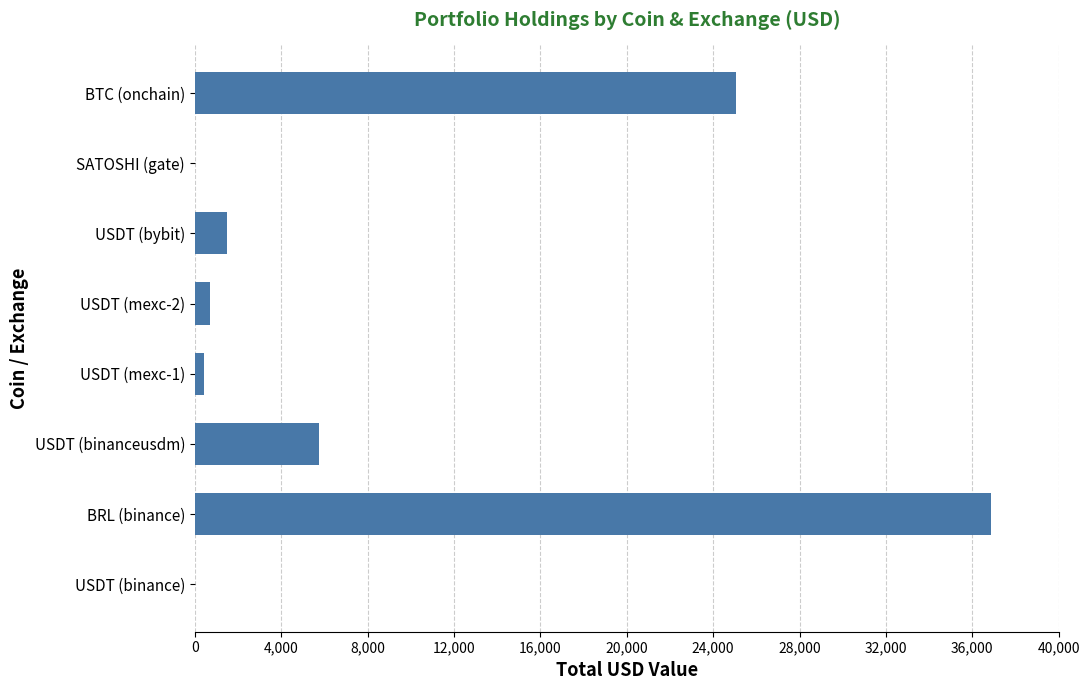

What is the change in value from USDT (bybit) to BTC (onchain)?

+23561.9